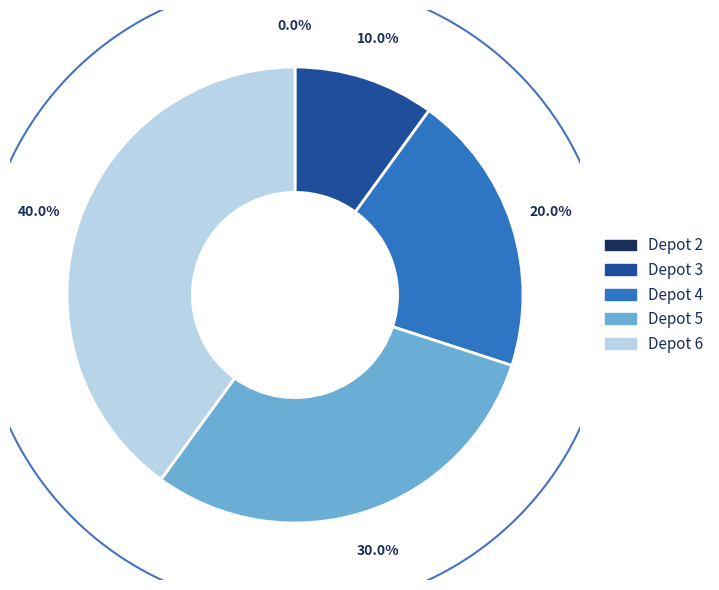

To the nearest percent, what is the average slice percentage?

20%